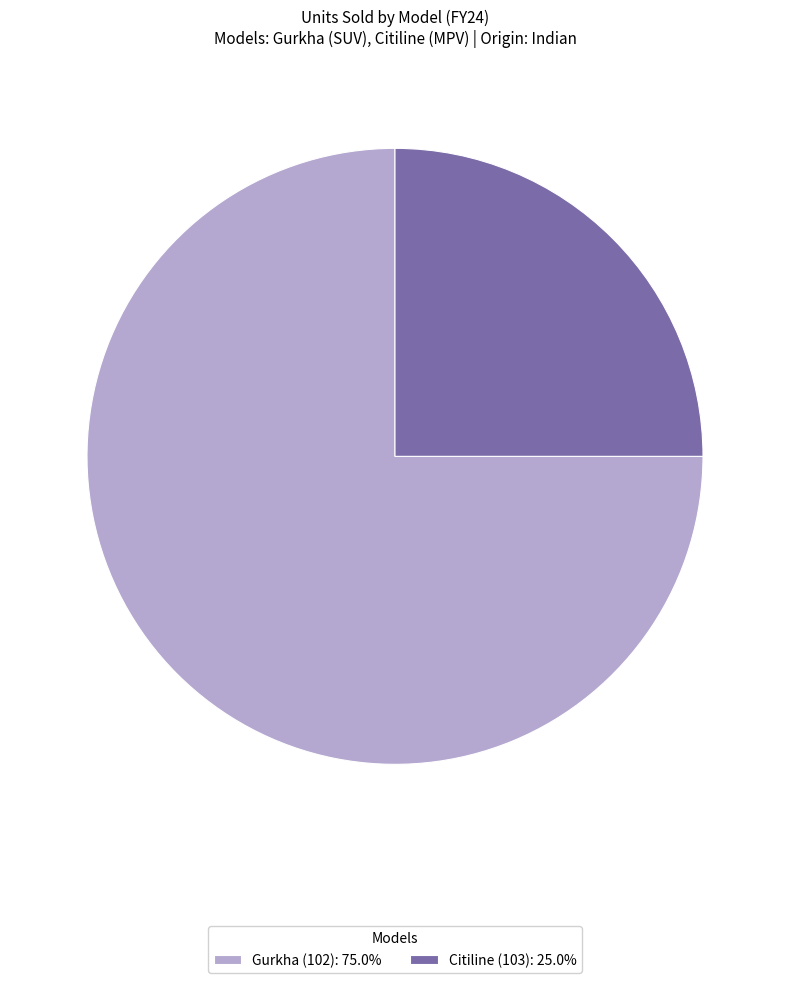

Which category has the smallest portion of the pie?

Citiline (103)